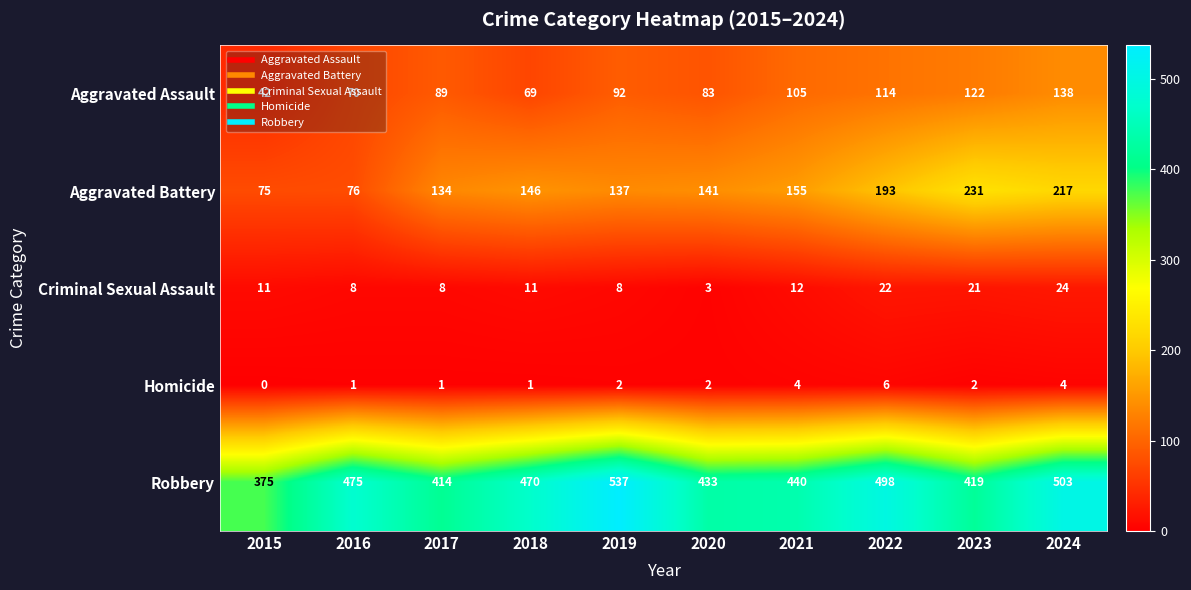

True or false: Criminal Sexual Assault has a value of 7 at 2015.

False